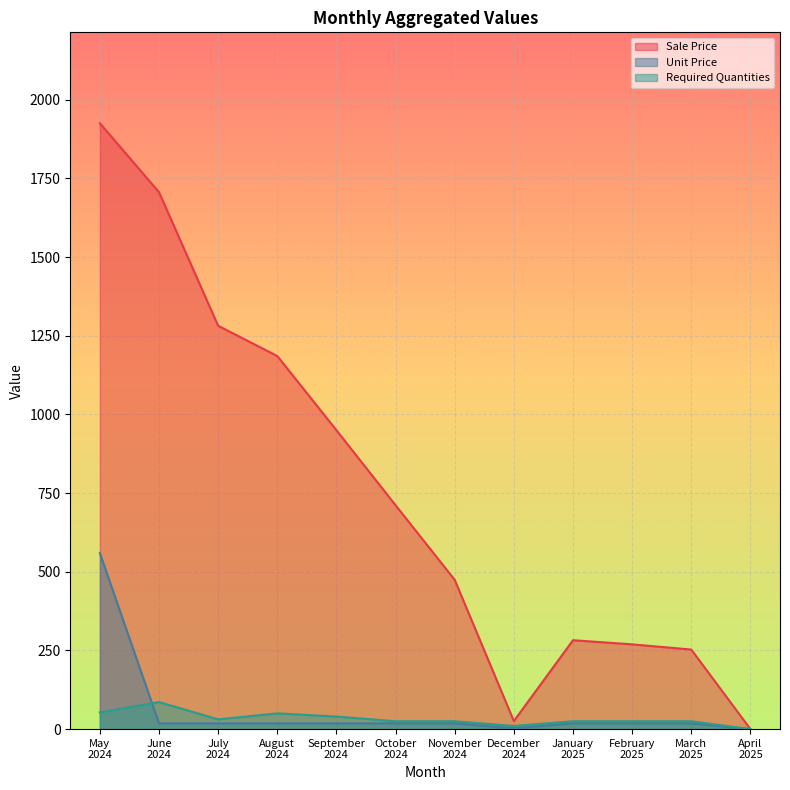

Count the number of categories in the chart.

12